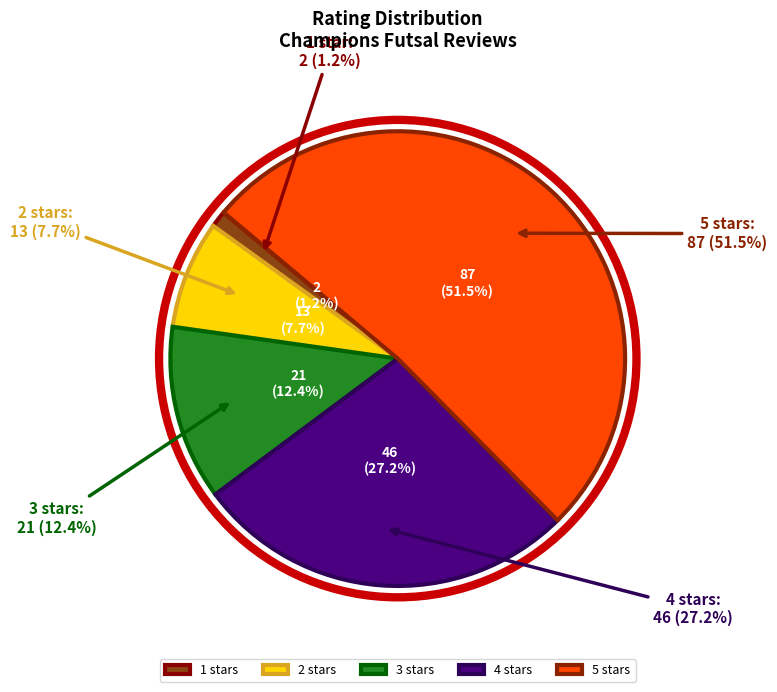

What is the largest slice in the pie chart?

5 stars